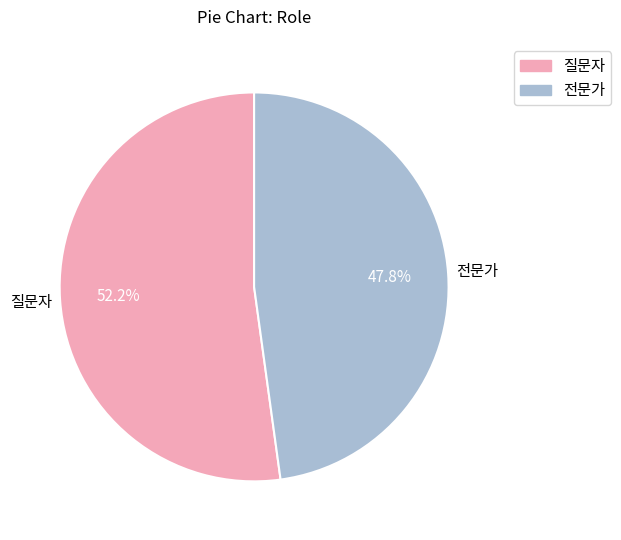

The 질문자 slice represents 52% of the pie. True or false?

True